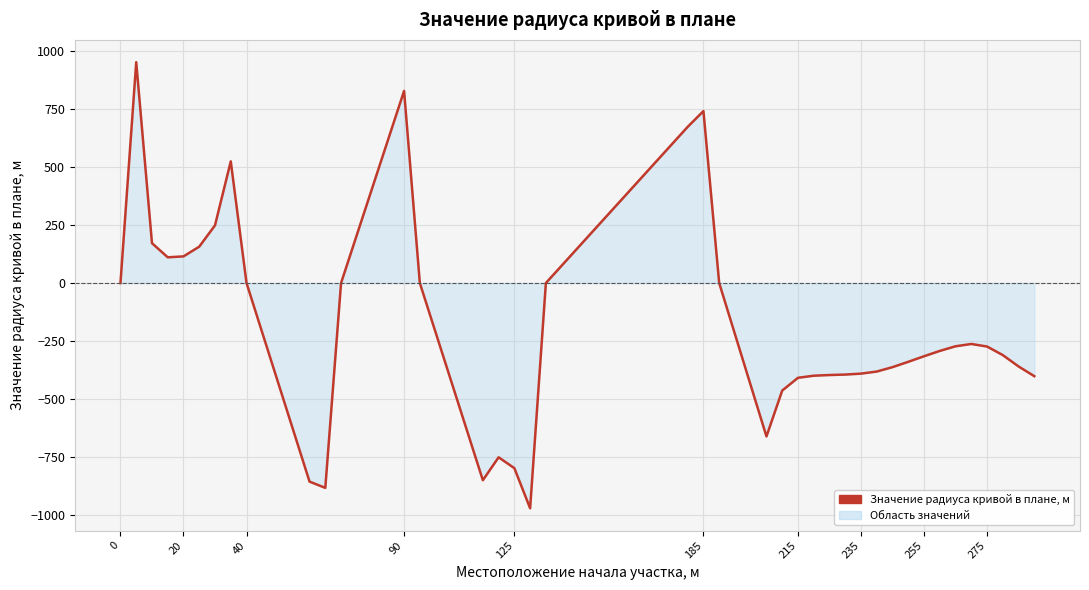

What is the difference between the maximum and minimum values?

1925